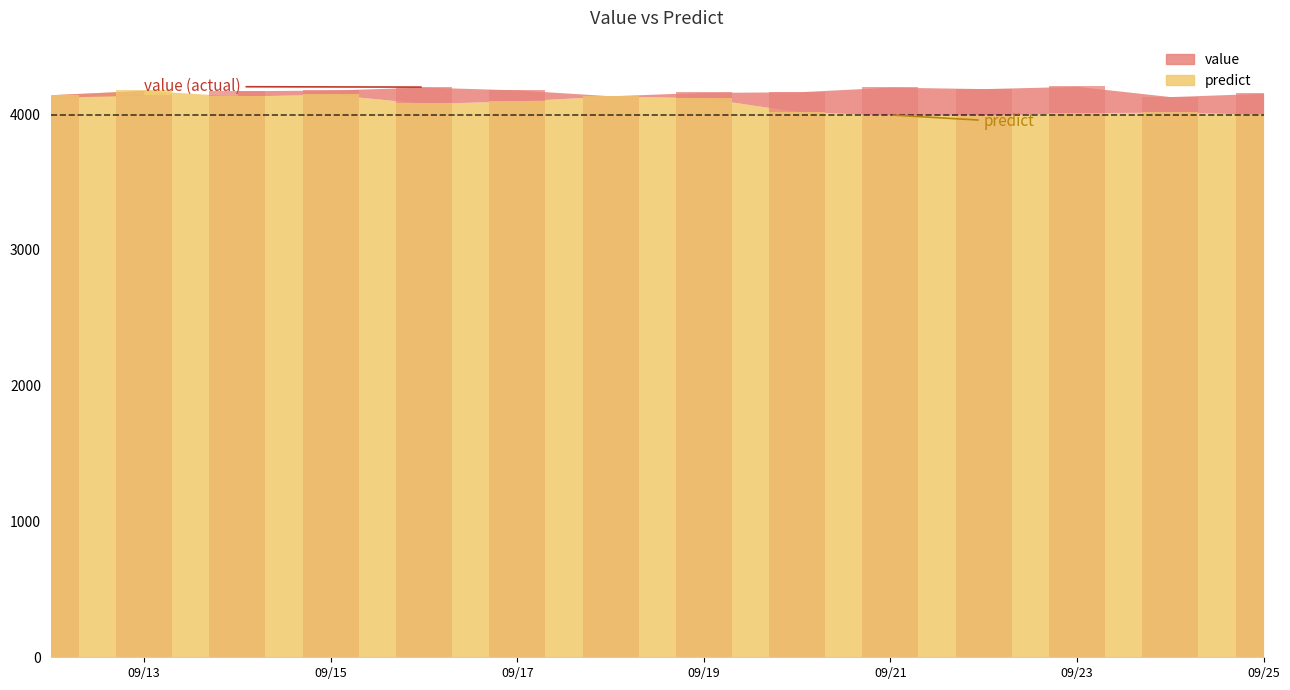

The value series shows 4153.8 at 2015-09-25. True or false?

True